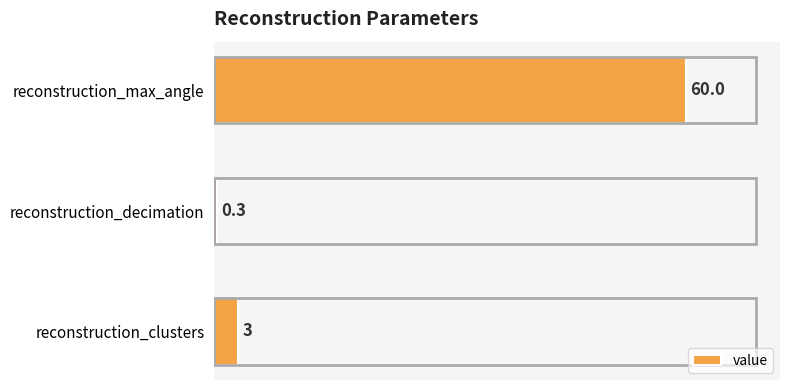

Read the value at reconstruction_clusters.

3.0